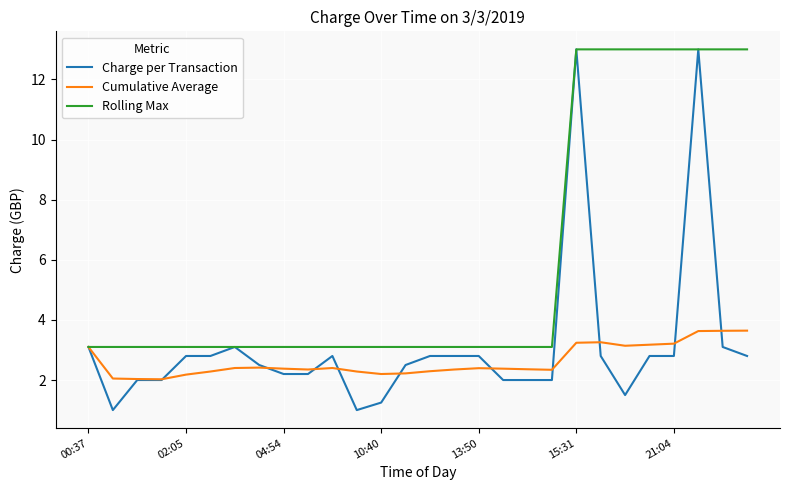

Which series has the largest range (max minus min)?

Charge per Transaction